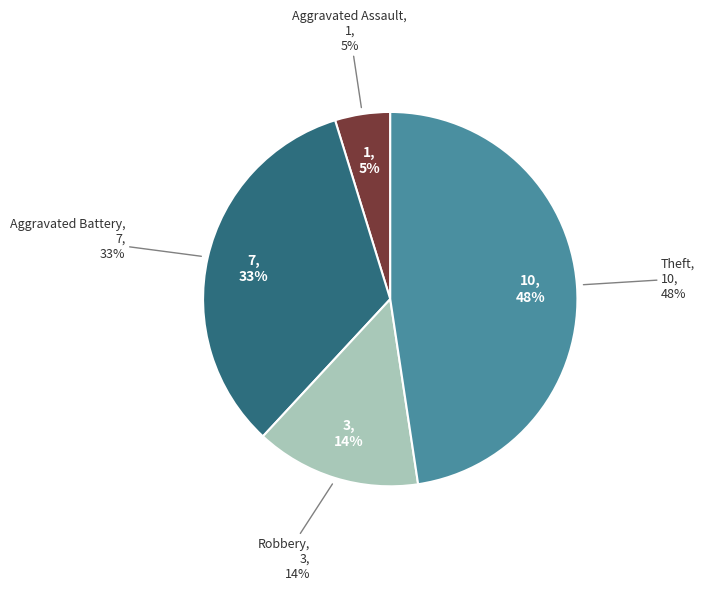

Do Theft and Robbery together represent more than half of the pie?

Yes